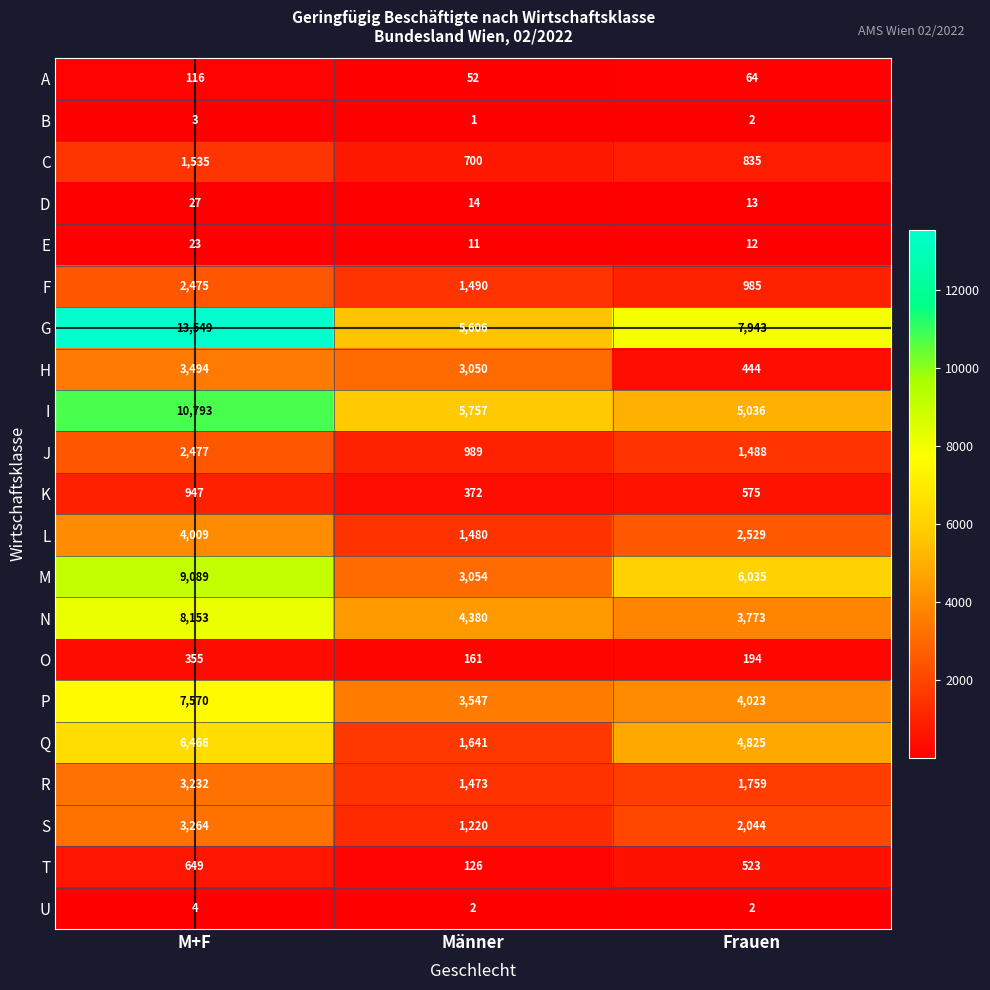

The N series shows 6116 at Frauen. True or false?

False